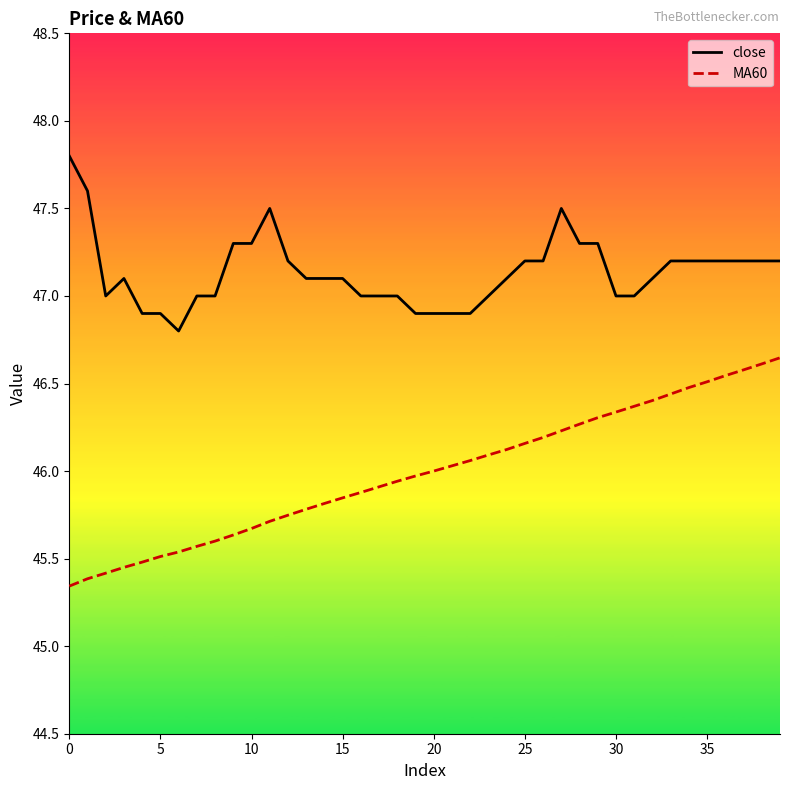

Which series has the largest range (max minus min)?

MA60